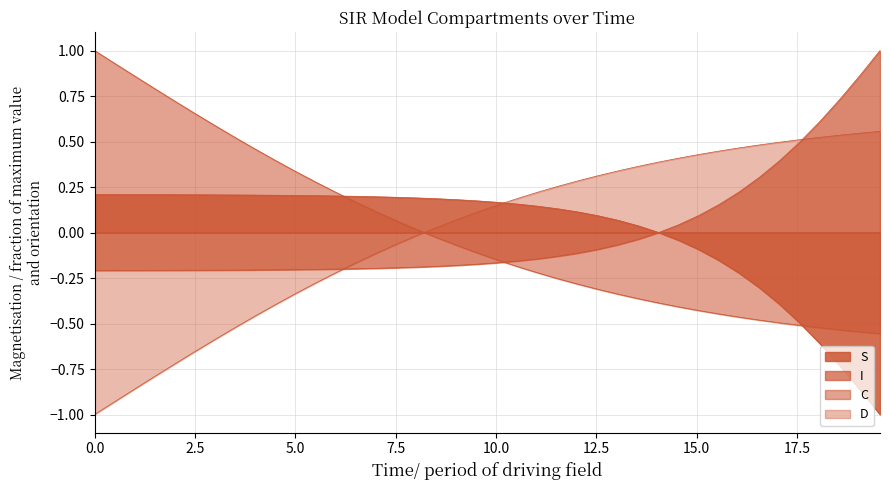

What is the highest value of the C series?

1.0